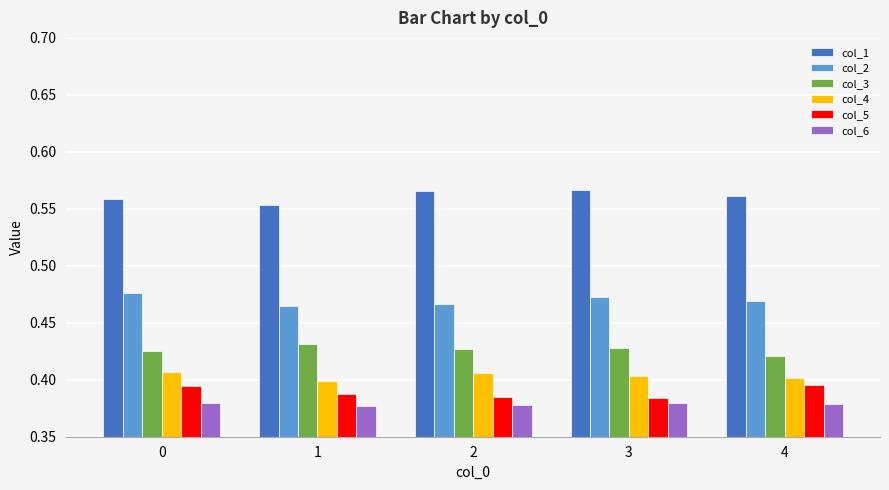

The col_2 series shows 0.7 at 4. True or false?

False